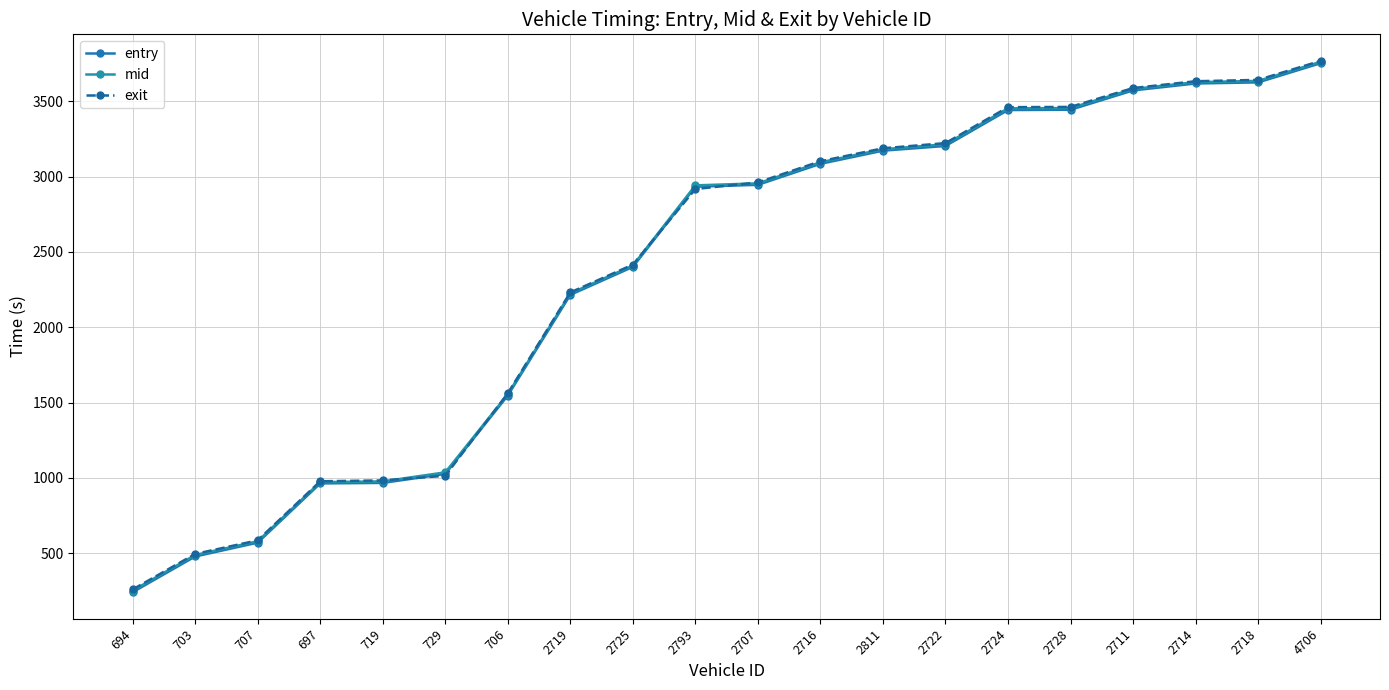

Reading left to right, list all the values displayed in this chart.

entry: 694=242.3	703=479.1	707=571.0	697=963.9	719=967.2	729=1026.7	706=1547.1	2719=2215.0	2725=2400.3	2793=2932.5	2707=2944.8	2716=3084.2	2811=3171.5	2722=3202.8	2724=3441.1	2728=3443.0	2711=3571.2	2714=3617.2	2718=3624.5	4706=3751.7
mid: 694=253.3	703=489.1	707=580.2	697=972.5	719=977.2	729=1037.3	706=1556.0	2719=2224.6	2725=2409.4	2793=2941.2	2707=2954.6	2716=3094.5	2811=3181.0	2722=3214.1	2724=3452.4	2728=3454.3	2711=3580.6	2714=3626.2	2718=3634.4	4706=3761.0
exit: 694=260.5	703=495.9	707=586.3	697=978.1	719=983.7	729=1014.4	706=1561.9	2719=2231.0	2725=2415.4	2793=2917.0	2707=2961.0	2716=3101.4	2811=3187.3	2722=3221.6	2724=3460.0	2728=3461.9	2711=3586.8	2714=3632.1	2718=3641.1	4706=3767.1